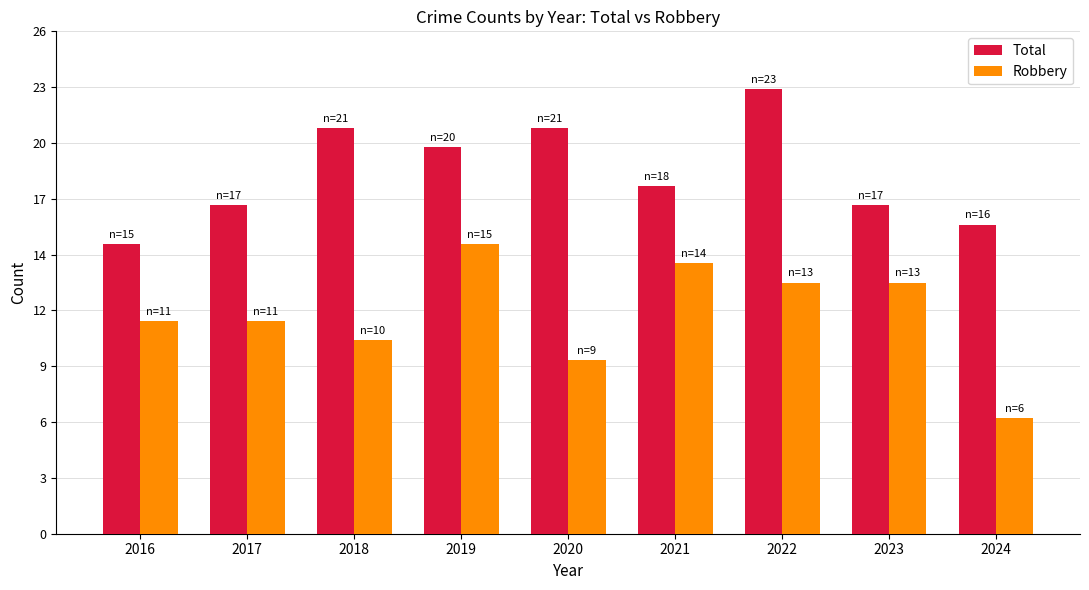

The Robbery series shows 3 at 2019. True or false?

False